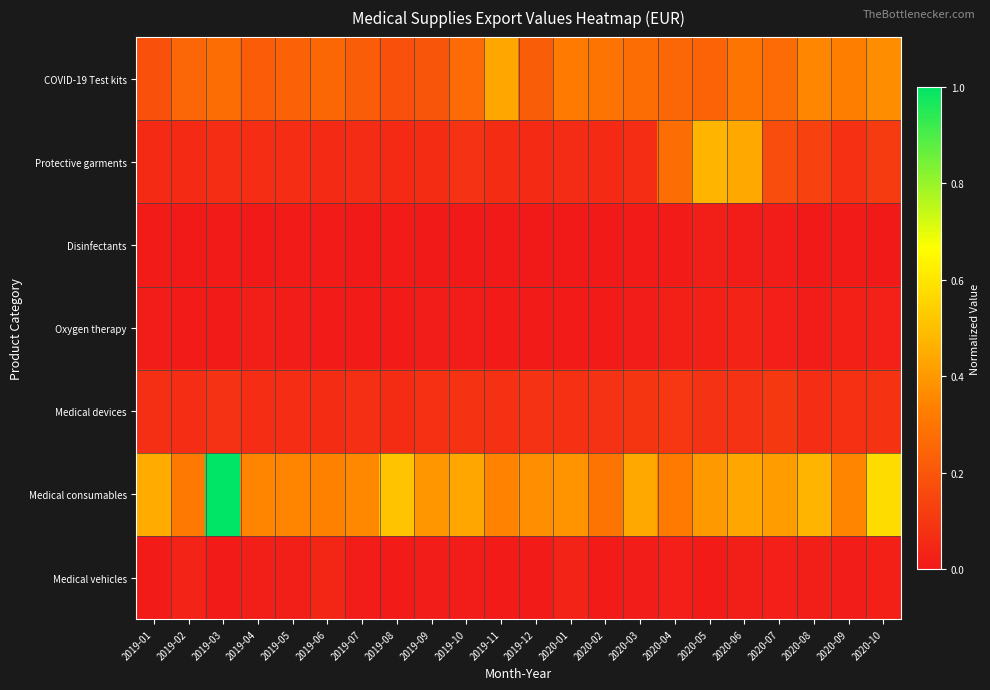

What is the greatest value displayed?

1.0